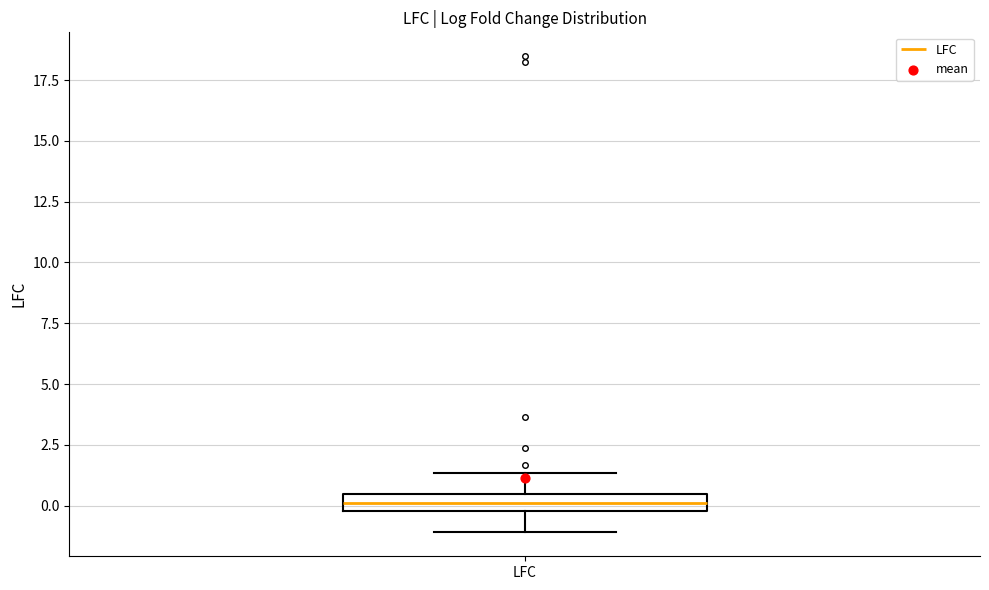

Where is the upper edge of the box for LFC on the y-axis? The values are not printed on the chart, so give them approximately, as read against the axis.

0.5